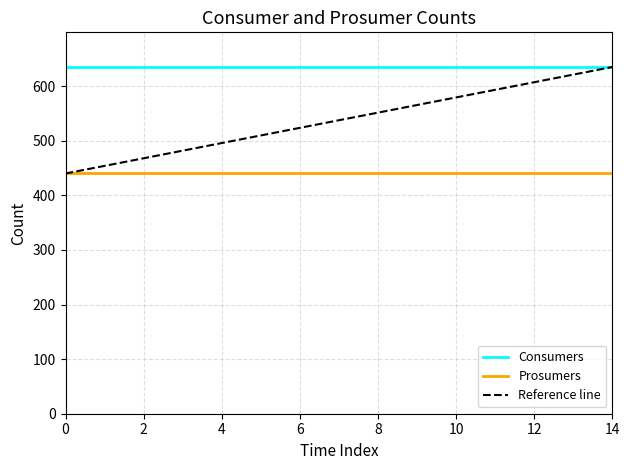

Count the number of categories in the chart.

15